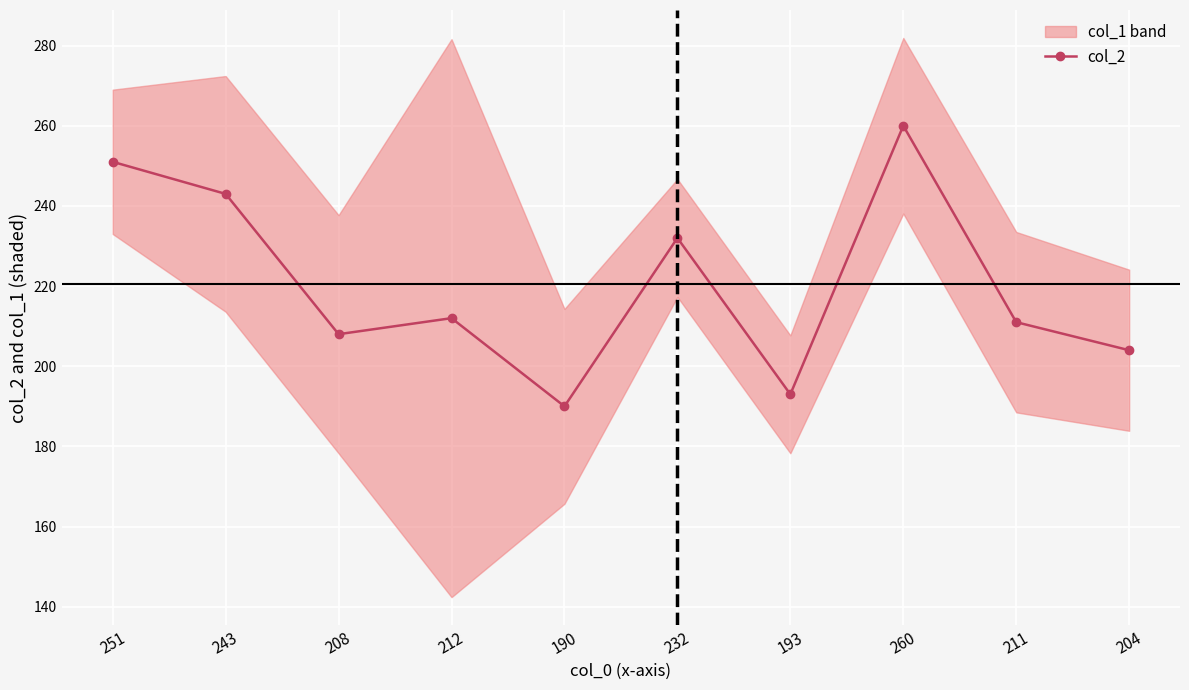

The value at 193 is 193. True or false?

True